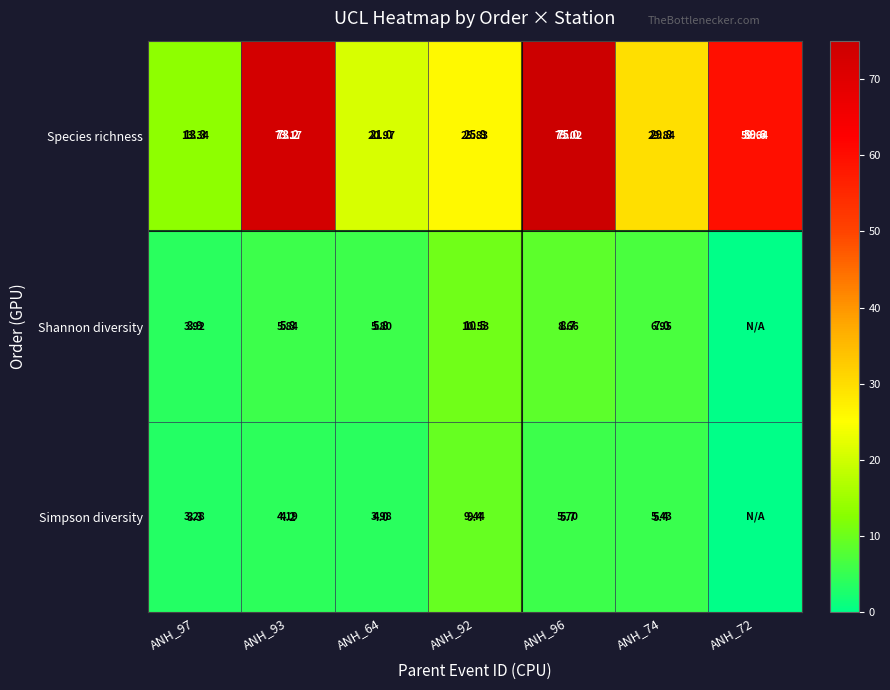

How many distinct data groups are displayed?

3